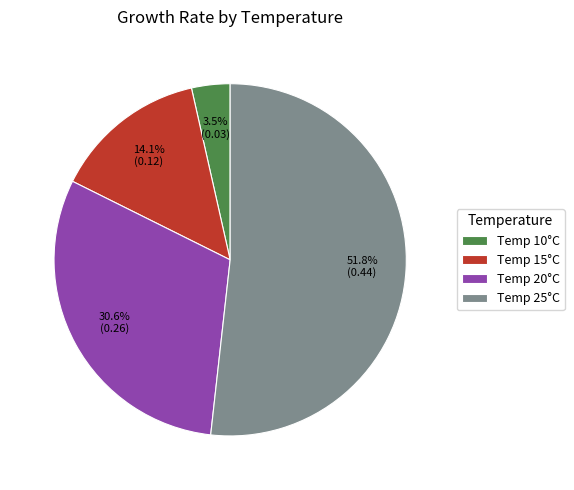

Which slice is the largest?

Temp 25°C